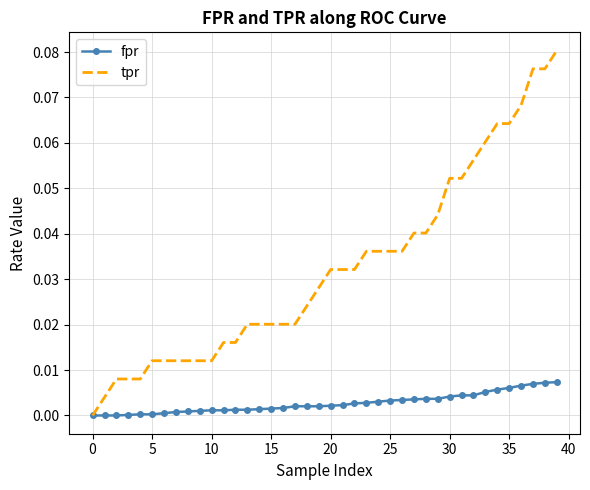

Which series has the largest total across all categories?

tpr